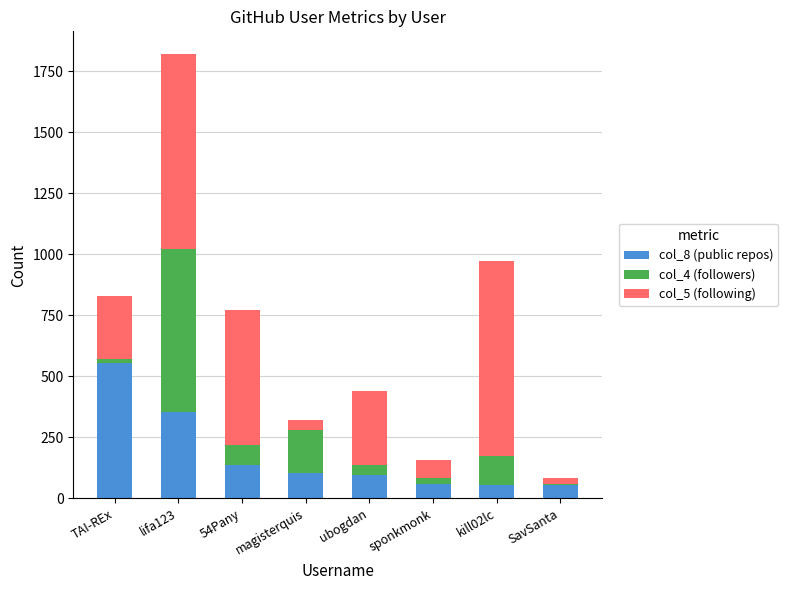

How many bars are there in total?

8